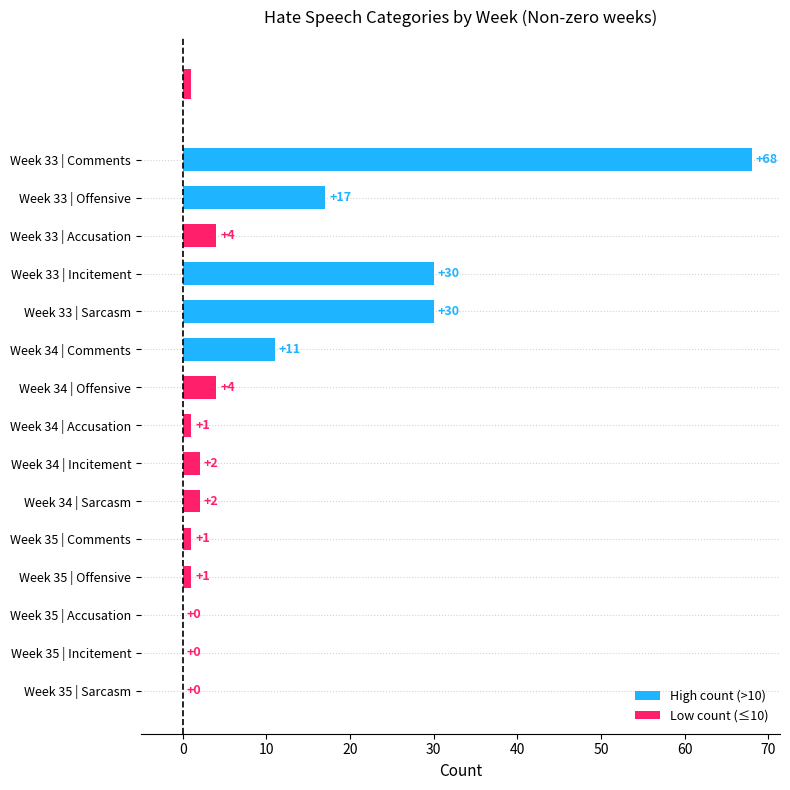

What is the difference between the maximum and minimum values in the Offensive series?

16